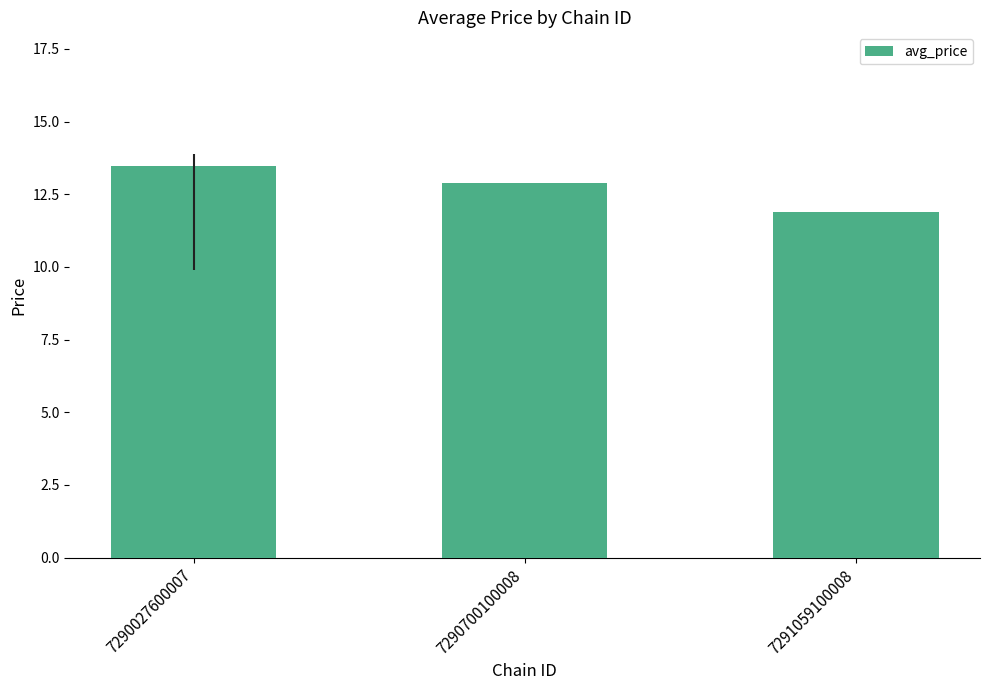

What is the smallest value displayed?

11.9